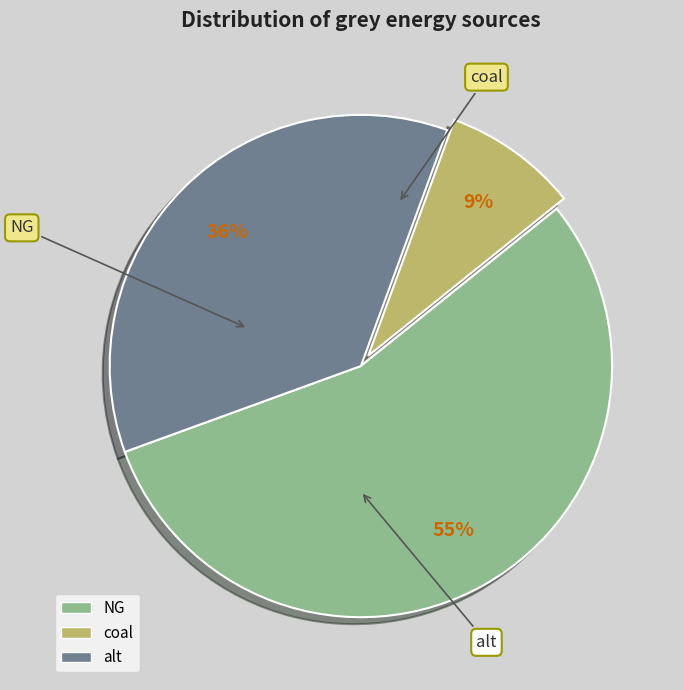

What is the largest slice in the pie chart?

NG